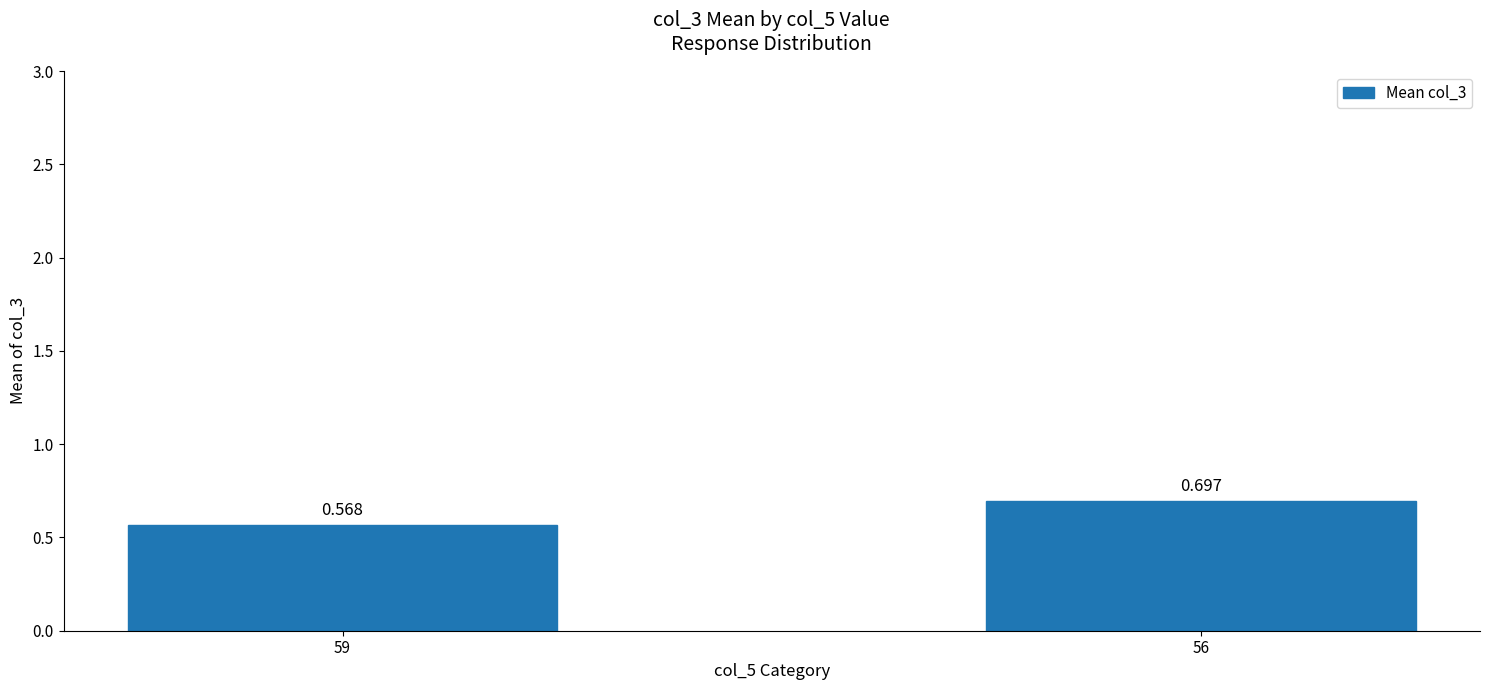

Count the number of data series in this chart.

1